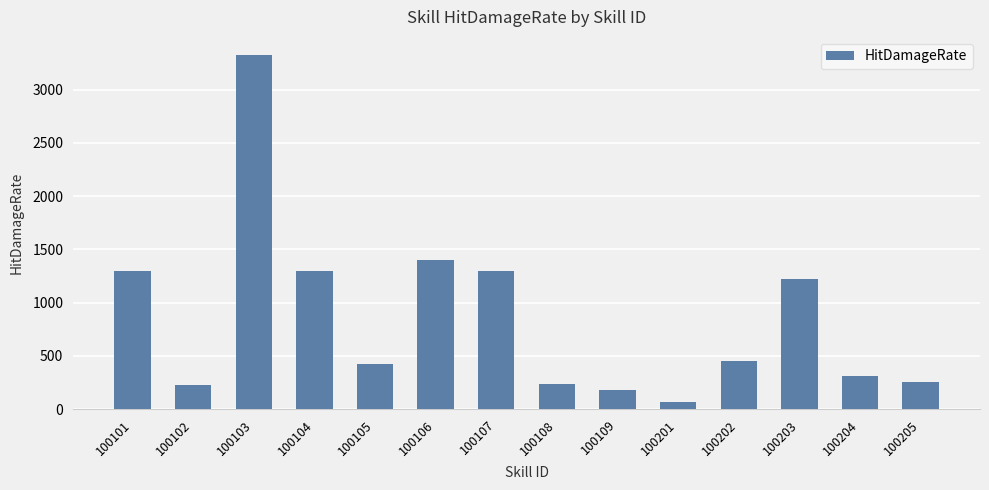

True or false: the data shows 240 at 100108.

True